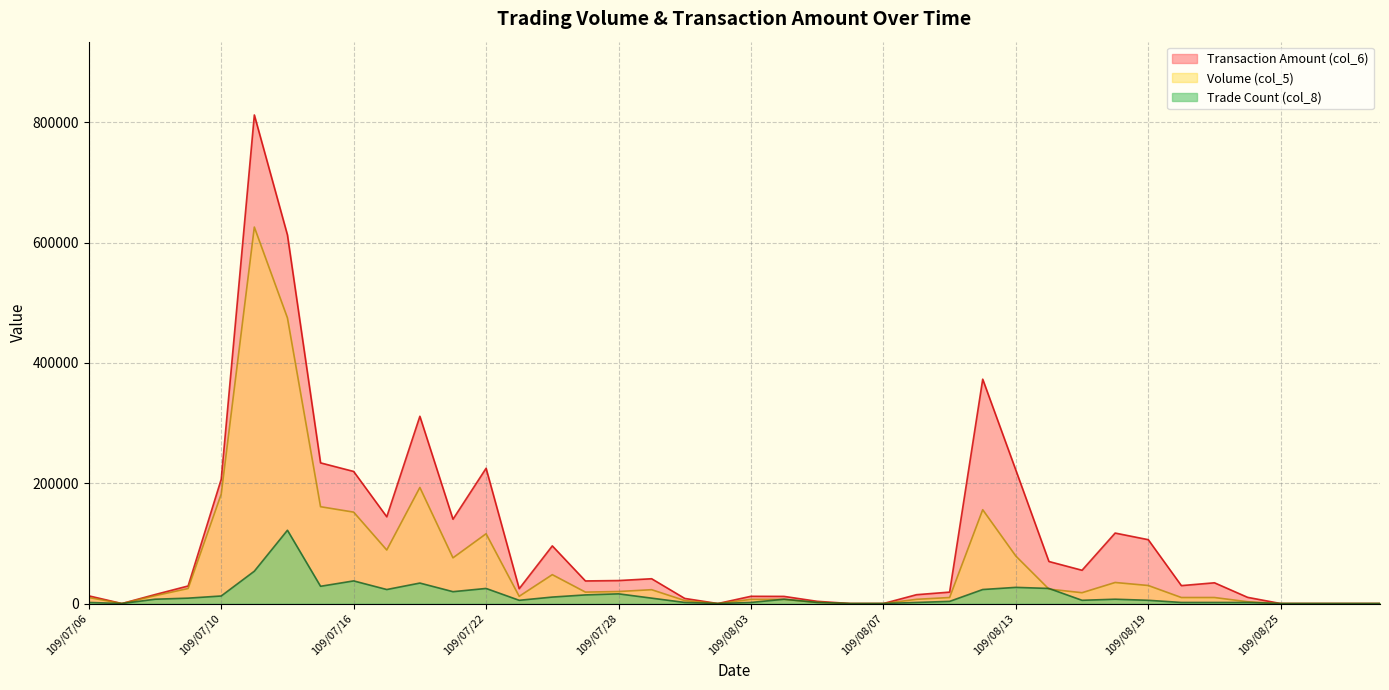

At 109/07/21, list the series in order from smallest to largest.

Trade Count (col_8), Volume (col_5), Transaction Amount (col_6)